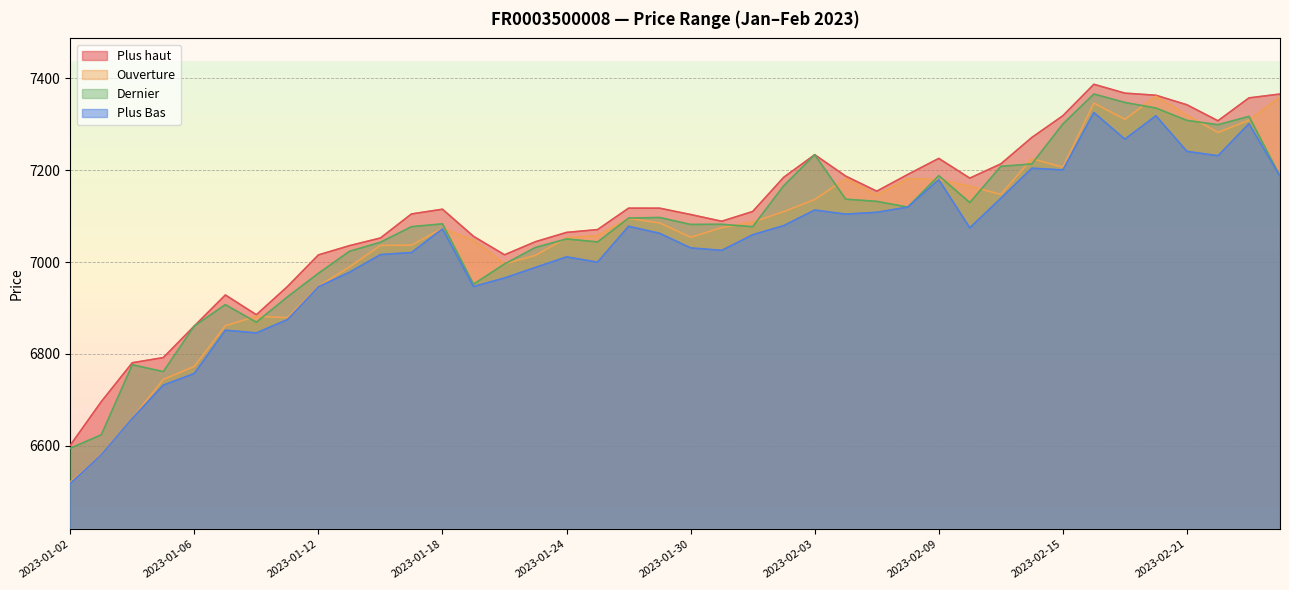

What is the label of the 2nd point from the left?

2023-01-03